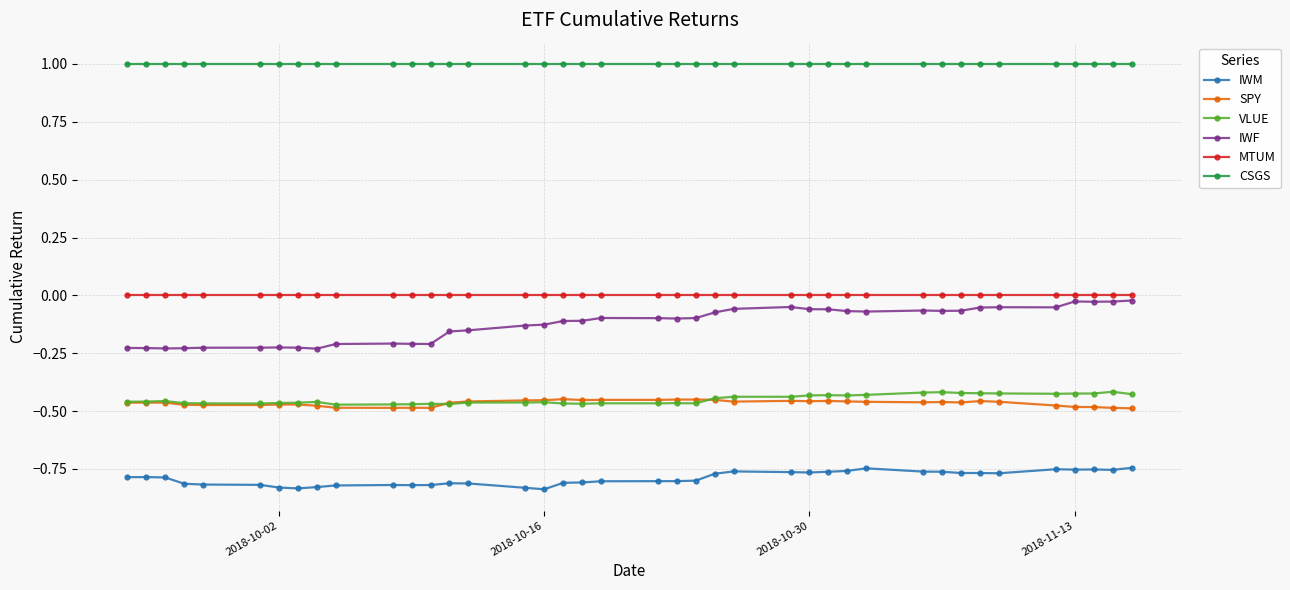

In SPY, how many points are higher than both neighbors (excluding endpoints)?

10